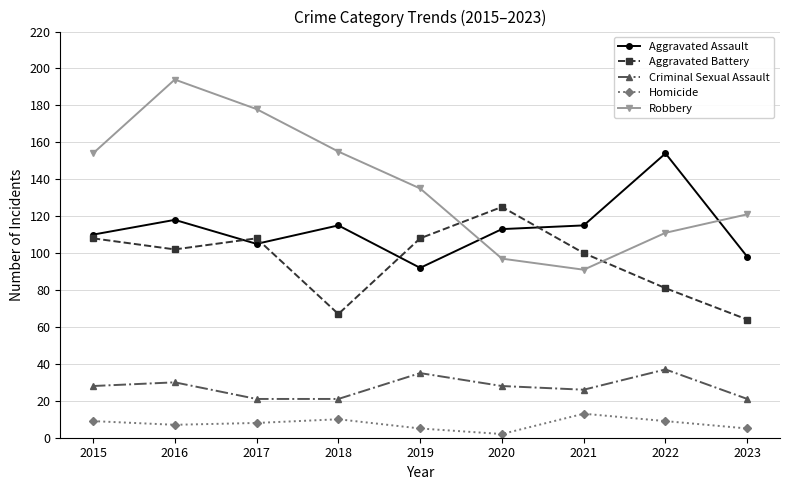

True or false: Aggravated Assault and Criminal Sexual Assault cross at least once.

False